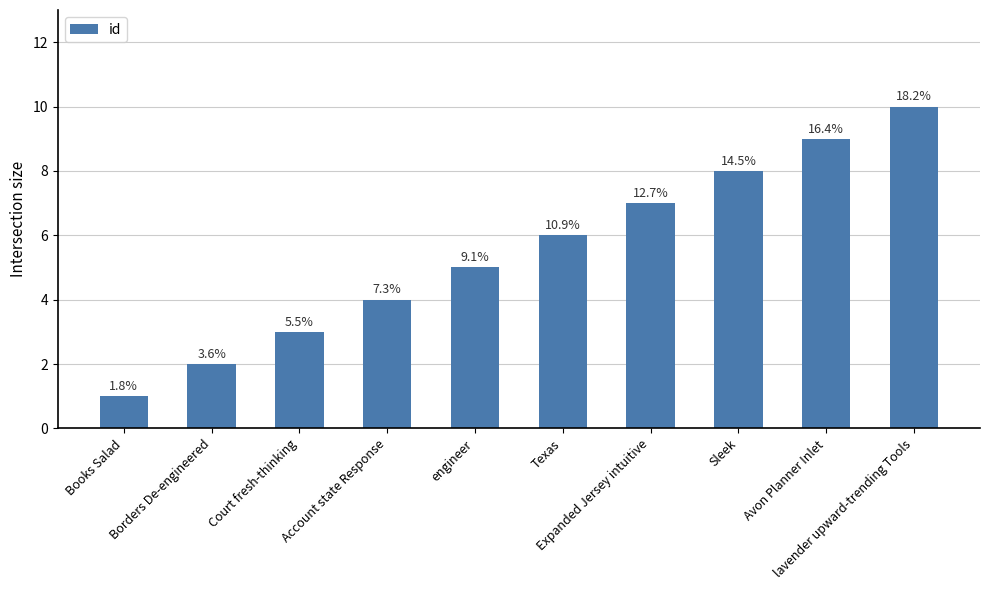

What is the ratio of the value at Expanded Jersey intuitive to the value at Borders De-engineered?

3.5